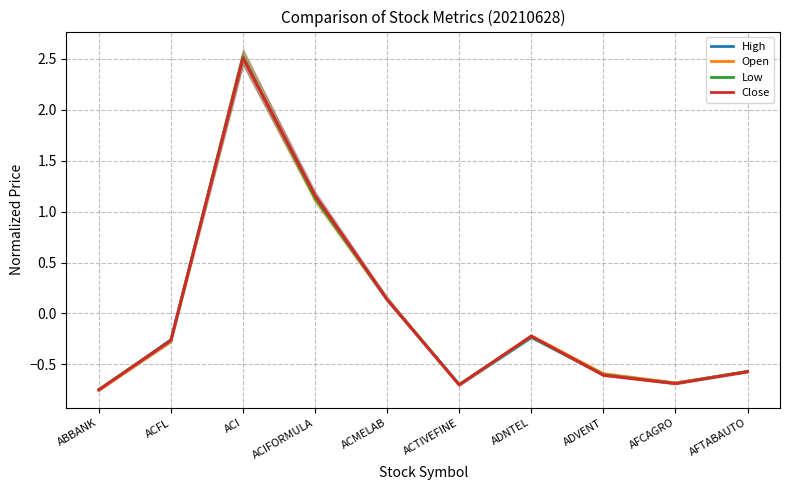

How many data points in Open are above 0?

3